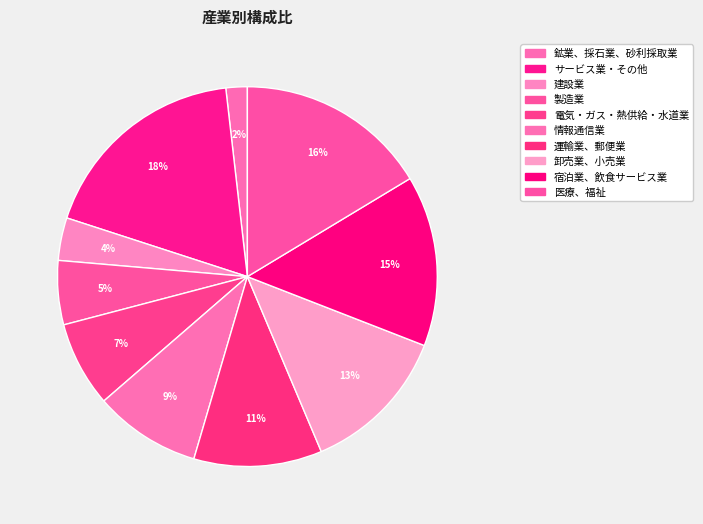

Rank the categories by value from lowest to highest.

鉱業、採石業、砂利採取業, 建設業, 製造業, 電気・ガス・熱供給・水道業, 情報通信業, 運輸業、郵便業, 卸売業、小売業, 宿泊業、飲食サービス業, 医療、福祉, サービス業・その他